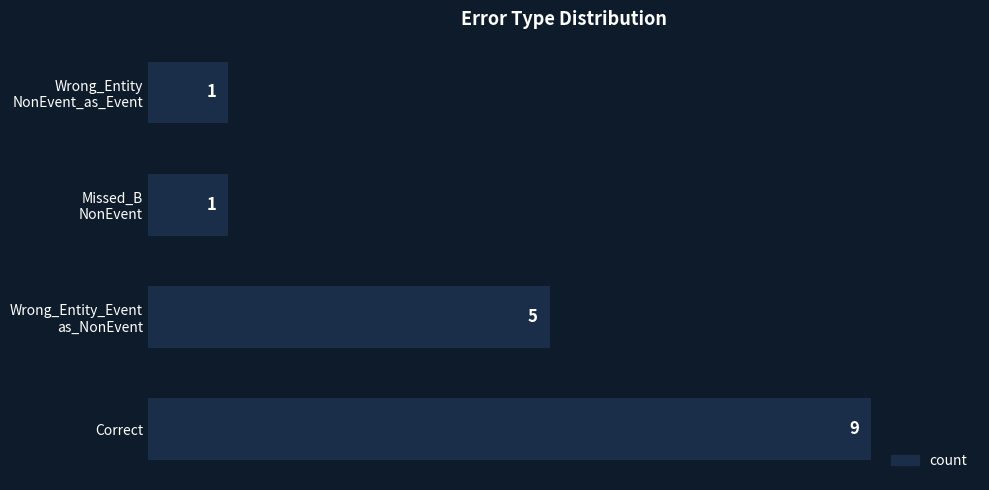

What is the maximum value shown in the chart?

9